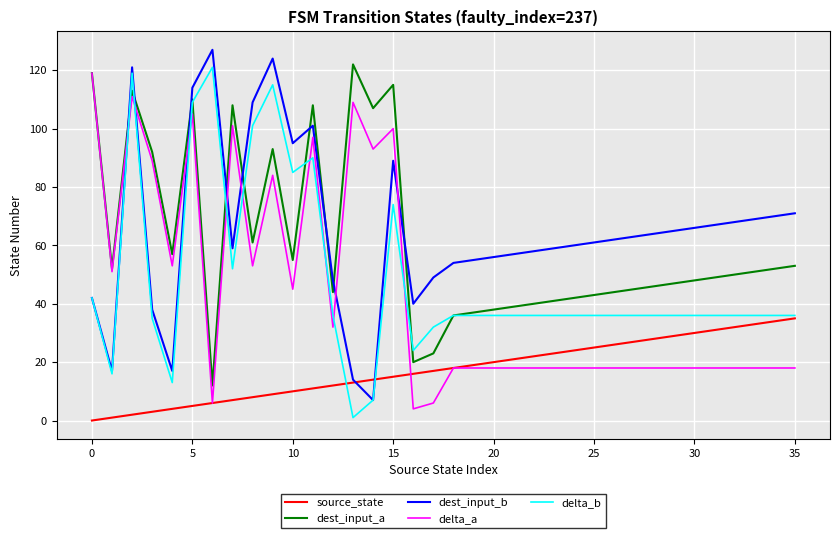

How many distinct data groups are displayed?

5